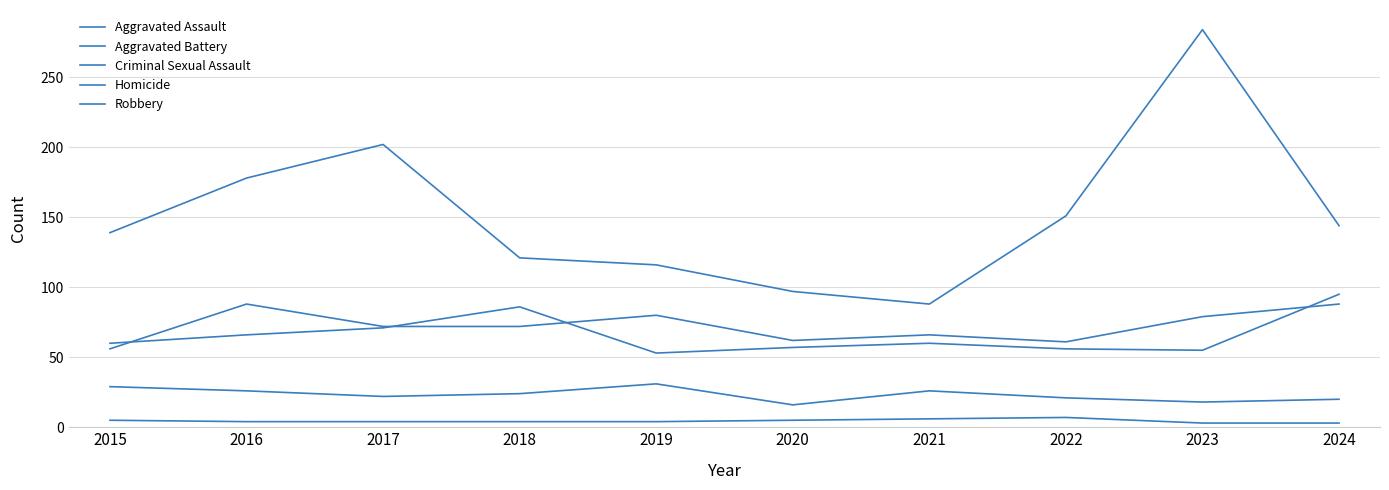

At how many categories does at least one series exceed 51?

10